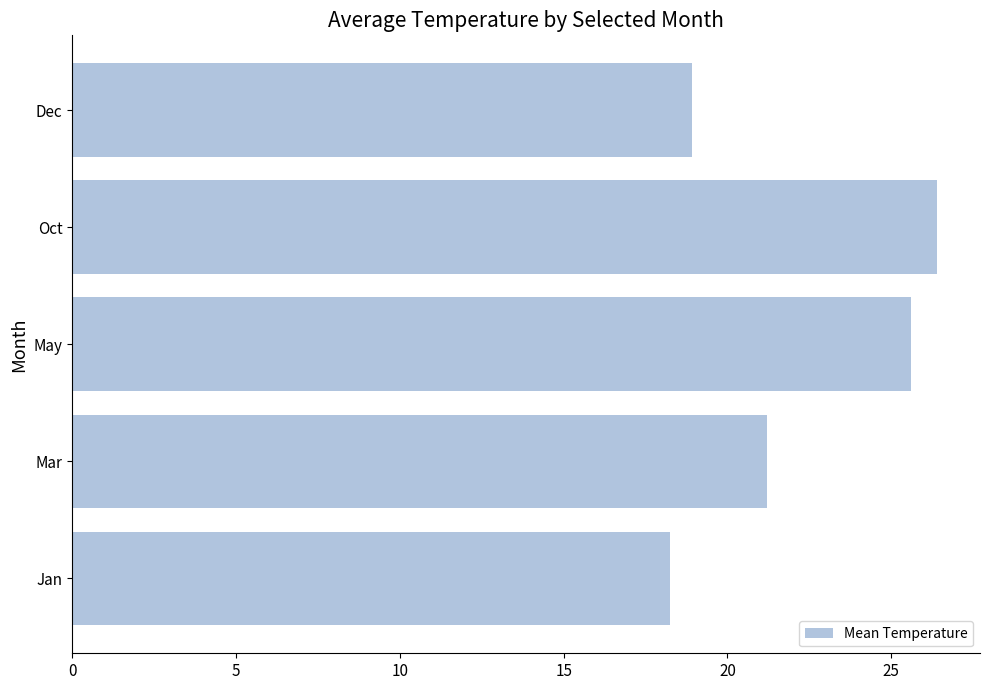

Approximately how many times larger is the value at Dec compared to Jan?

1.0